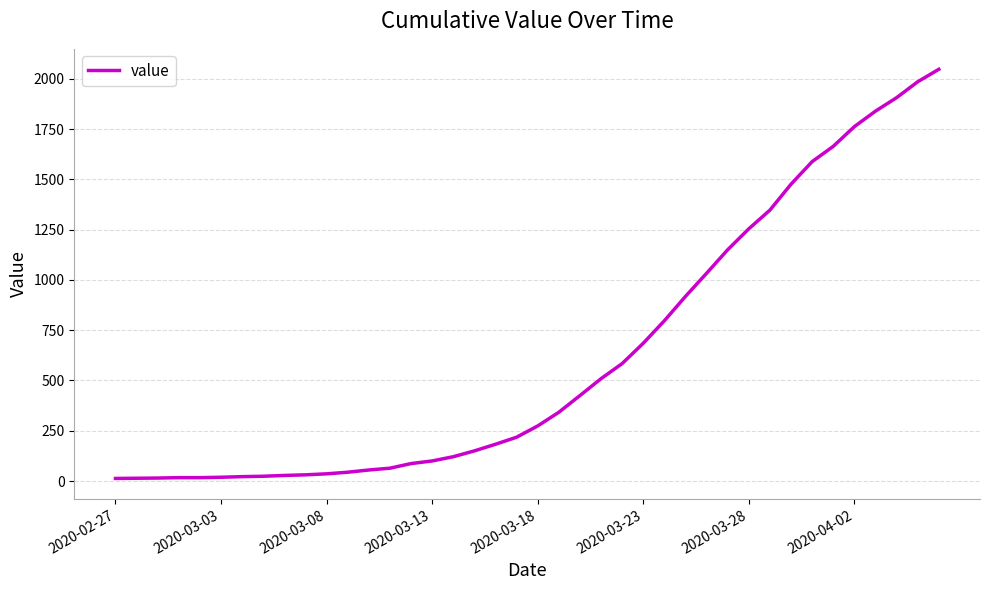

What is the greatest value displayed?

2047